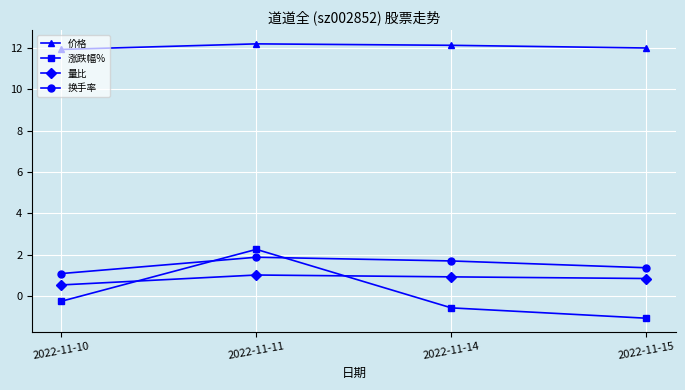

True or false: 涨跌幅% and 价格 intersect in this chart.

False